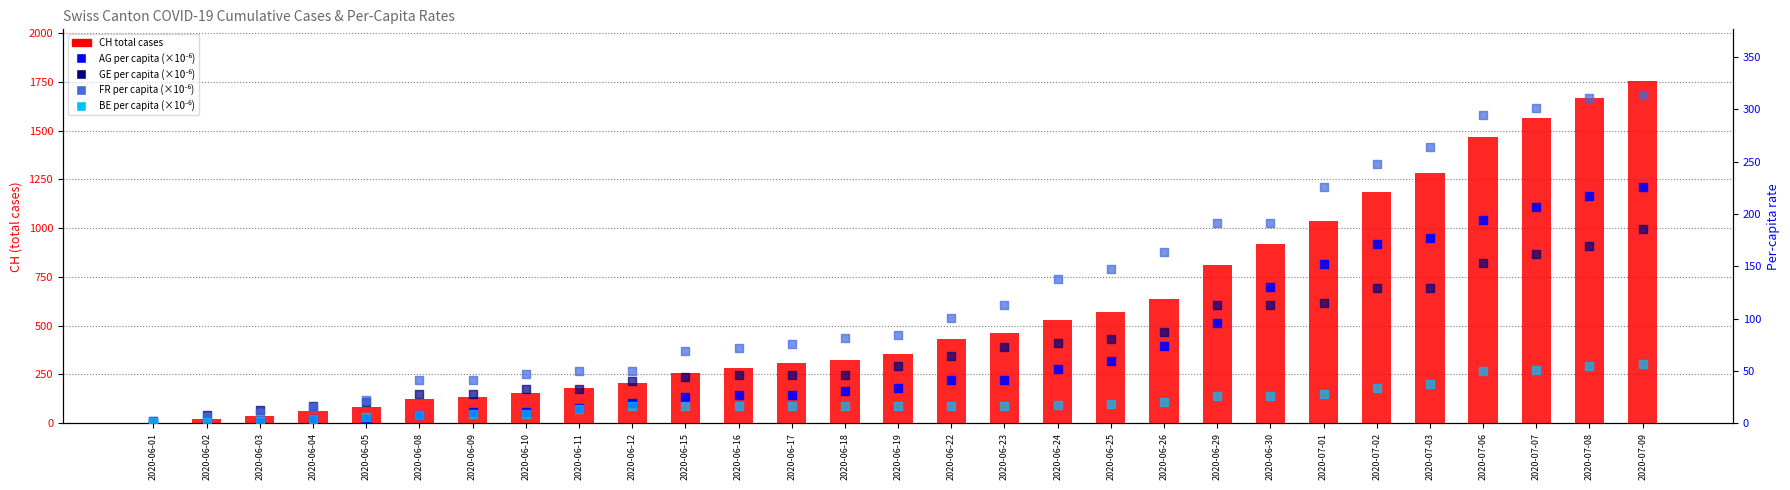

Which series has the largest total across all categories?

CH total cases